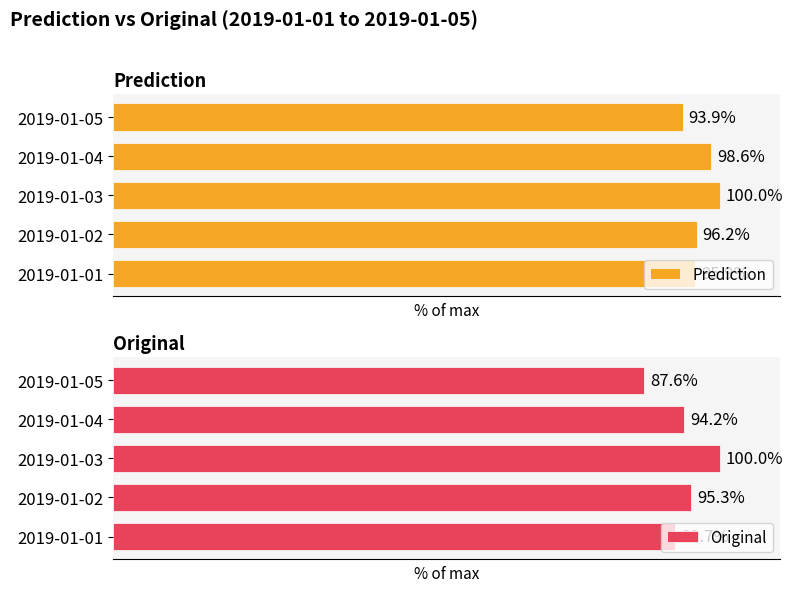

What is the value of the Original bar at the 5th from the left?

87.6